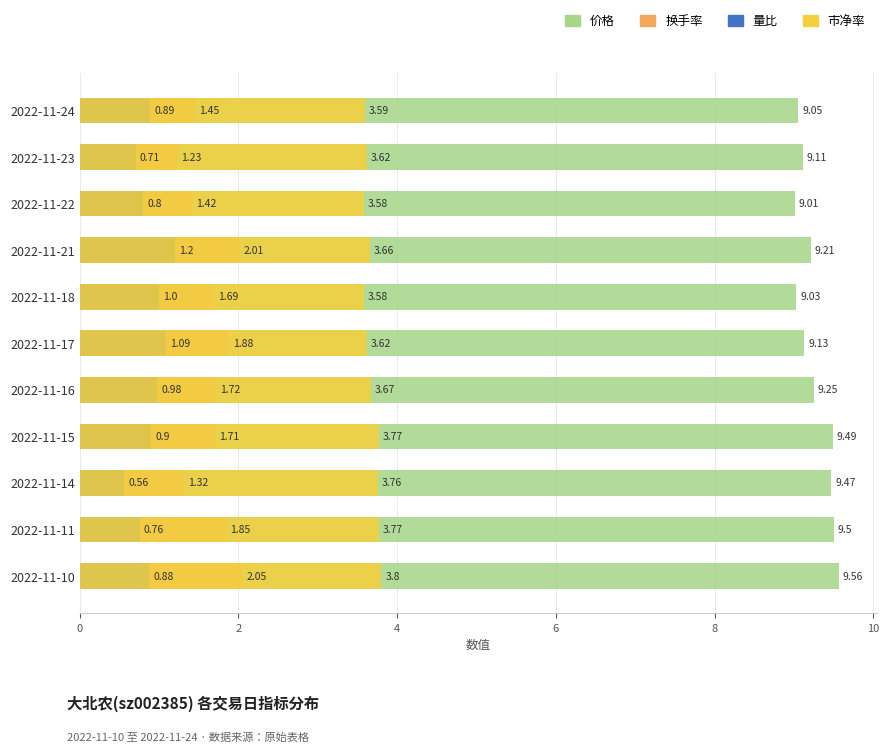

Between 2022-11-10 and 2022-11-11, which is larger?

2022-11-10